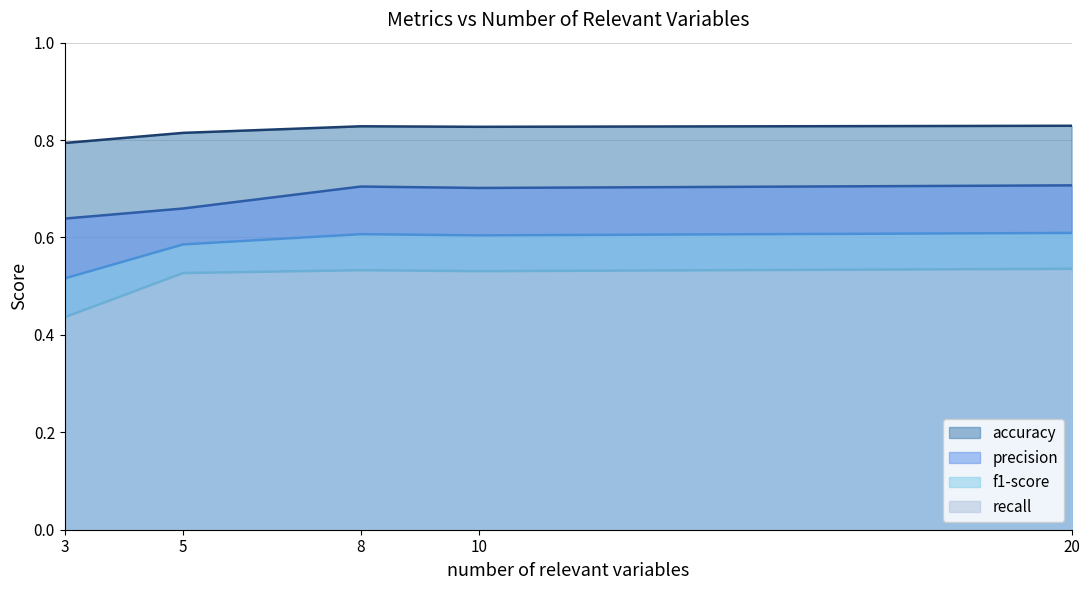

How many accuracy values are between 0 and 1?

5